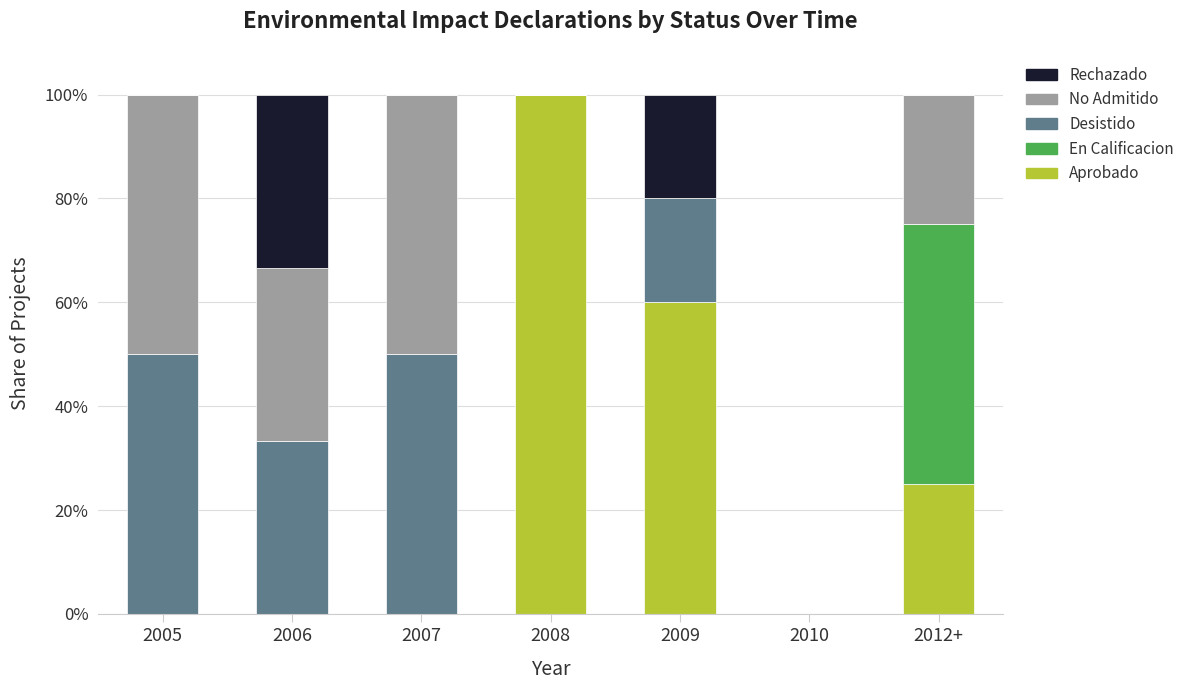

Are the bars horizontal?

No